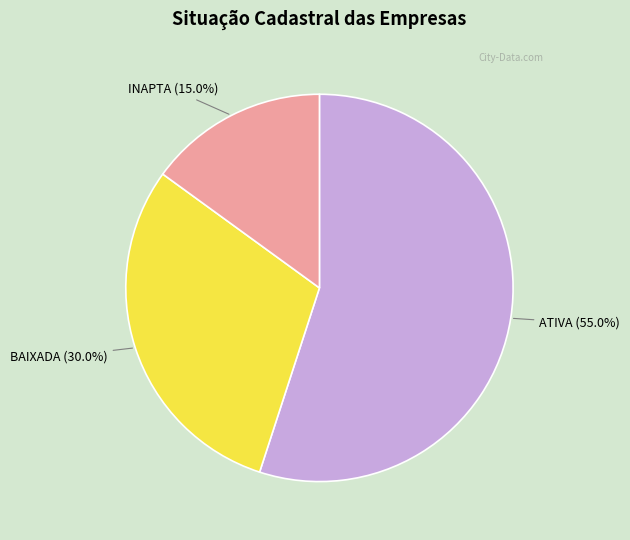

Approximately how many times larger is the value at INAPTA compared to BAIXADA?

0.5